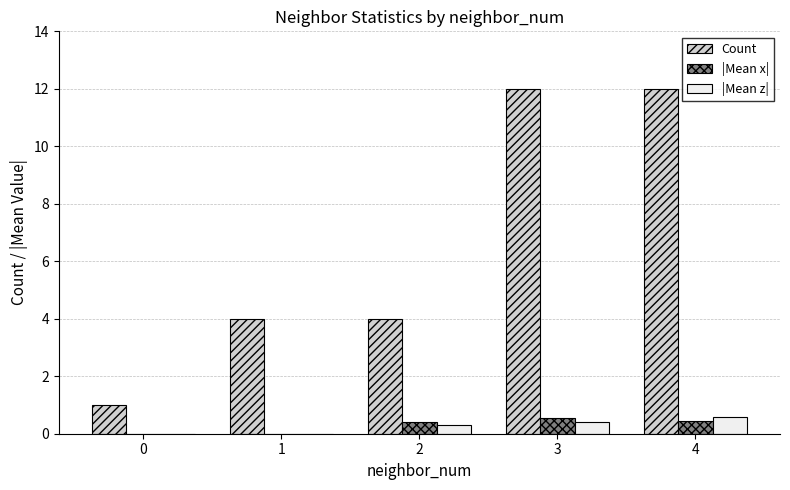

How many series are shown in this chart?

3